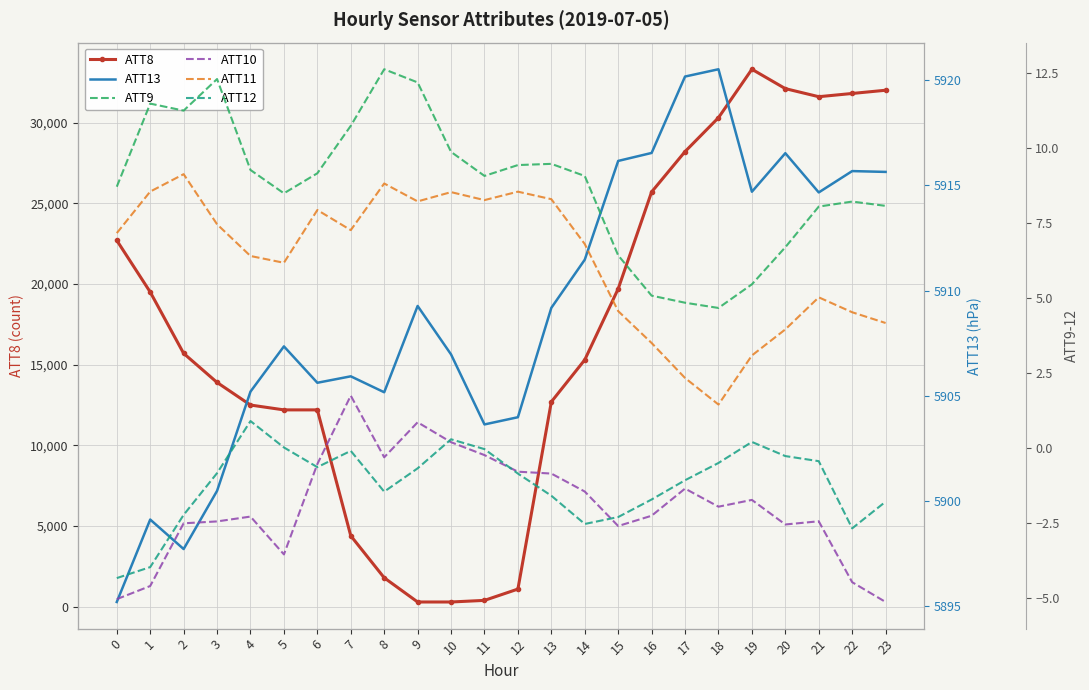

In ATT10, how many points are higher than both neighbors (excluding endpoints)?

6